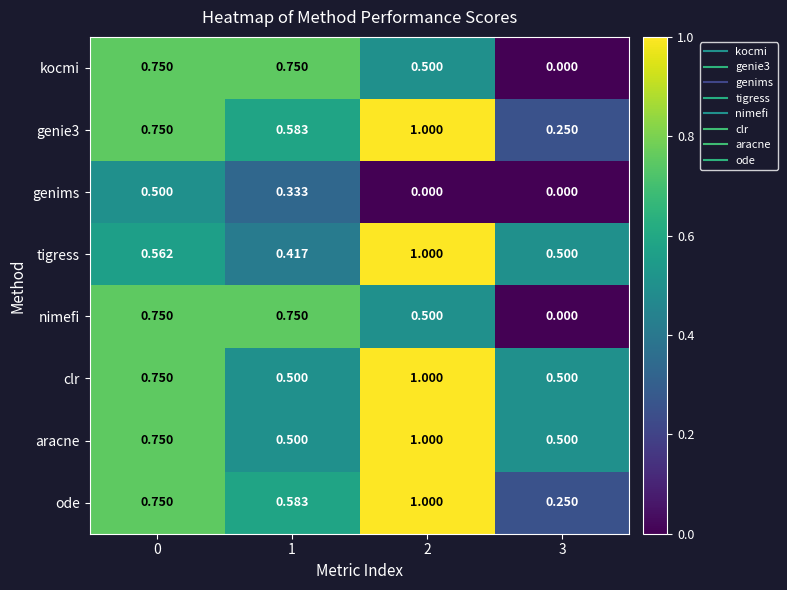

Which label corresponds to the smallest value in the chart?

3